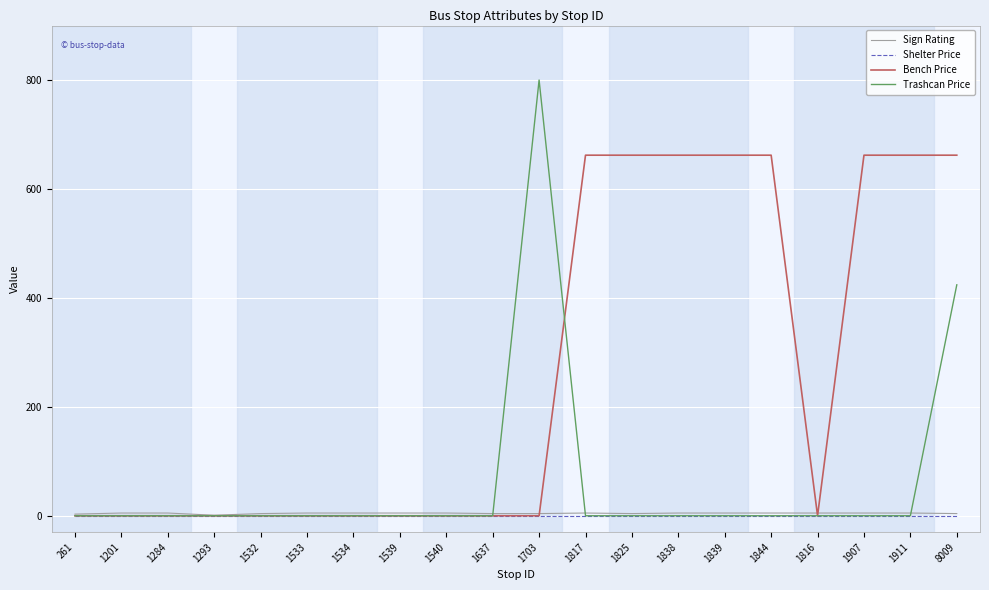

What value does the Sign Rating series have at 1825?

4